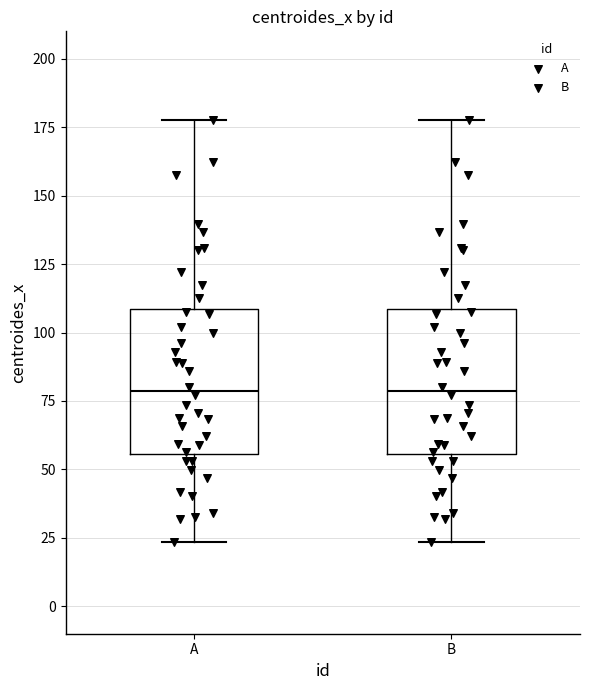

Where is the lower edge of the box for A on the y-axis? The values are not printed on the chart, so give them approximately, as read against the axis.

55